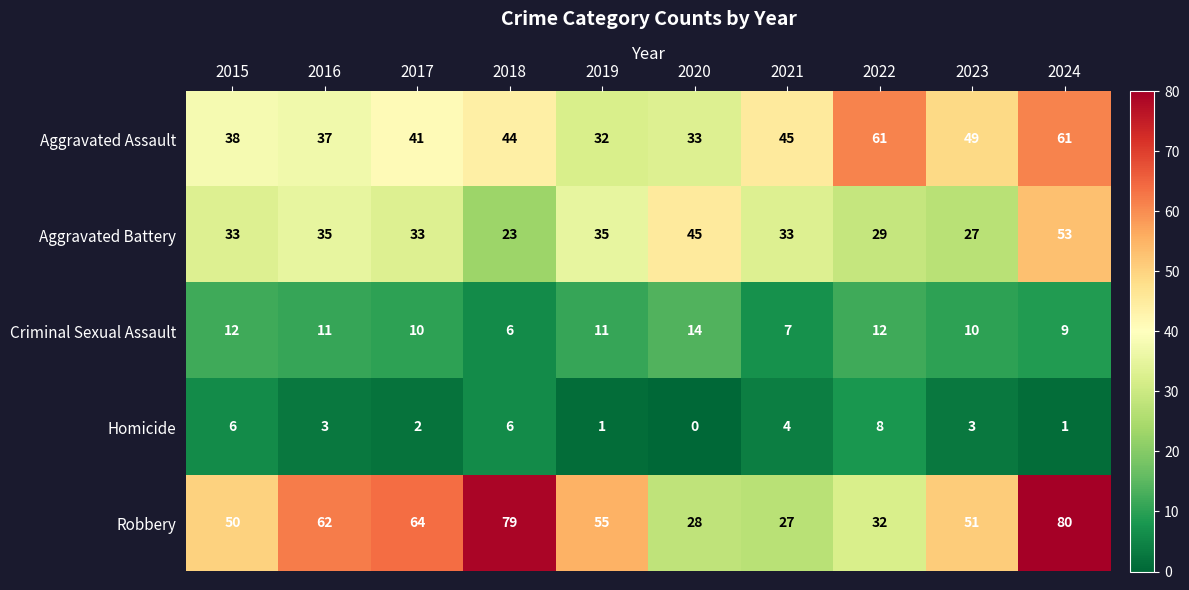

List the series in order of their peak value, highest first.

Robbery, Aggravated Assault, Aggravated Battery, Criminal Sexual Assault, Homicide